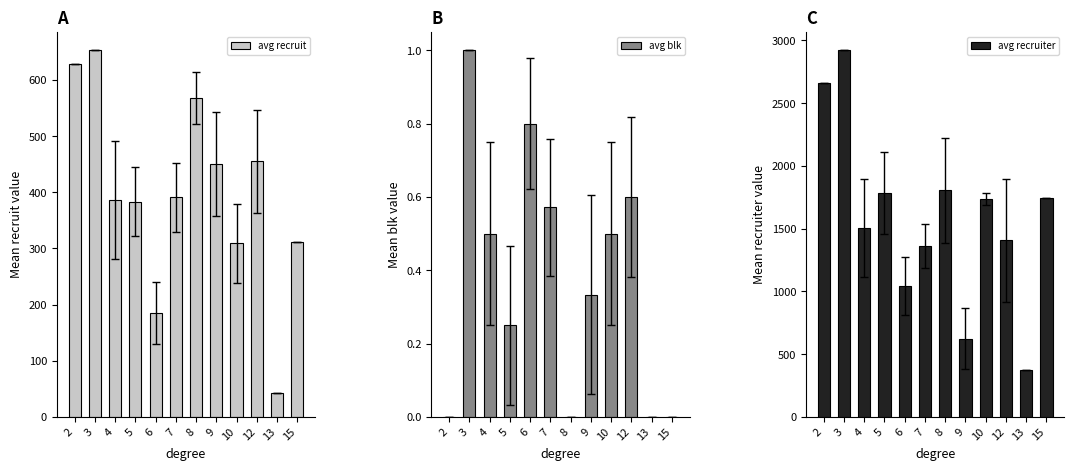

Reading right to left, transcribe all the data shown in this chart.

avg recruit: 15=312.0	13=43.0	12=455.4	10=309.0	9=450.3	8=568.0	7=391.1	6=185.6	5=383.2	4=386.0	3=653.0	2=628.0
avg blk: 15=0.0	13=0.0	12=0.6	10=0.5	9=0.3	8=0.0	7=0.6	6=0.8	5=0.2	4=0.5	3=1.0	2=0.0
avg recruiter: 15=1740.0	13=375.0	12=1405.4	10=1736.5	9=623.7	8=1804.5	7=1361.7	6=1045.2	5=1781.0	4=1505.8	3=2921.0	2=2663.0